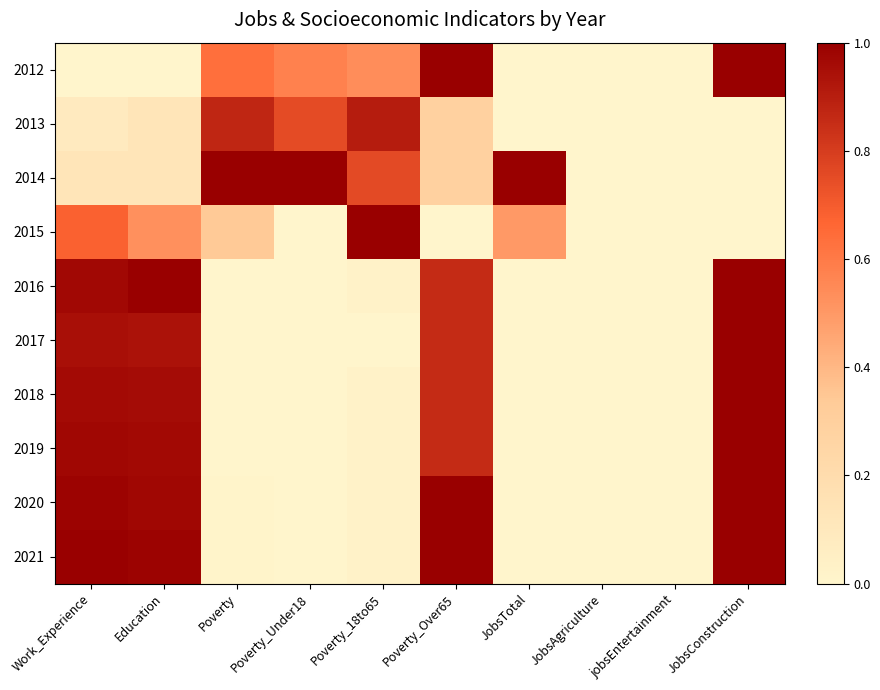

At how many categories does at least one series exceed 0?

8